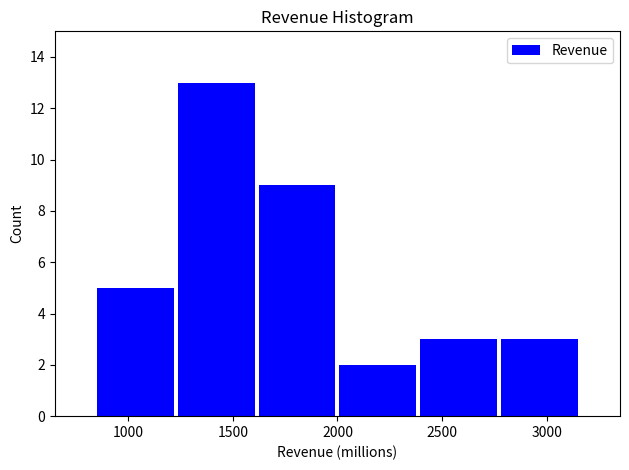

What is the height of the bar covering 1250 to 1600 on the x-axis? Neither the bar edges nor the heights are printed on the chart, so give them approximately, as read against the axes.

13